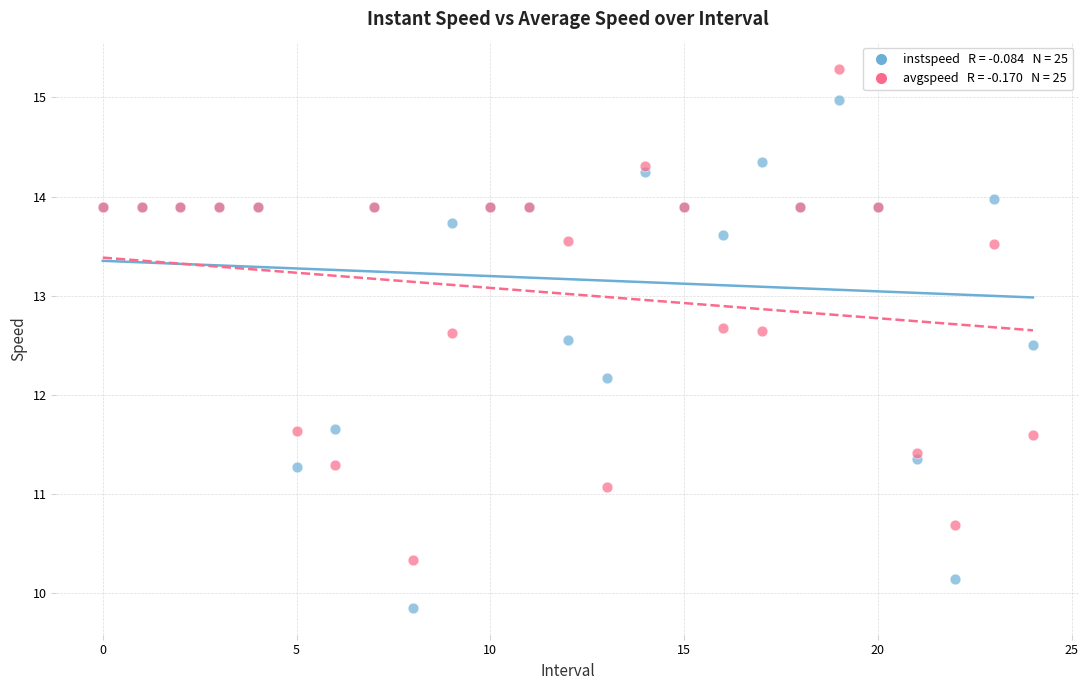

Across all series, what Y value is closest to 12?

12.2